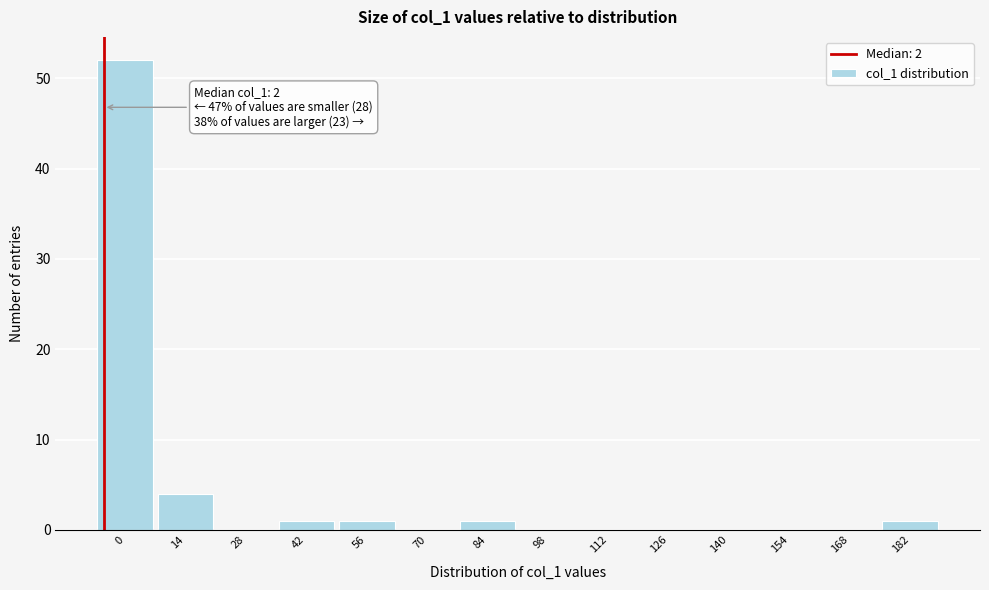

Reading right to left, extract all data points from this chart.

182=1	168=0	154=0	140=0	126=0	112=0	98=0	84=1	70=0	56=1	42=1	28=0	14=4	0=52